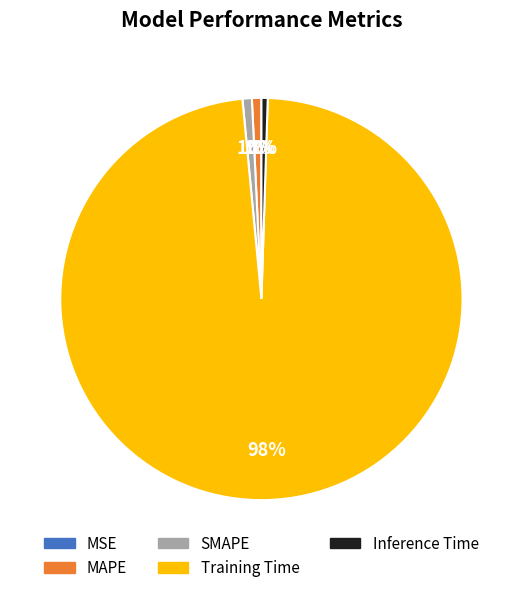

Which category accounts for the majority?

Training Time